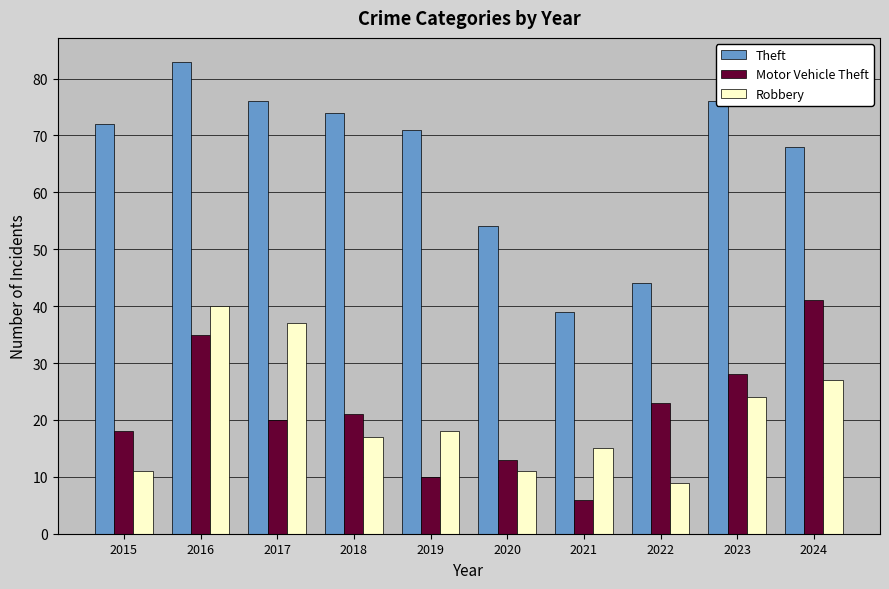

What is the difference between the highest and lowest values at 2020?

43